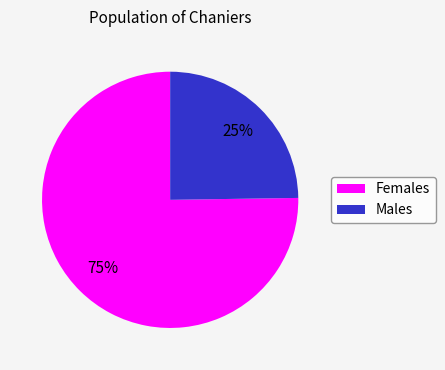

Rank the categories by value from highest to lowest.

Females, Males